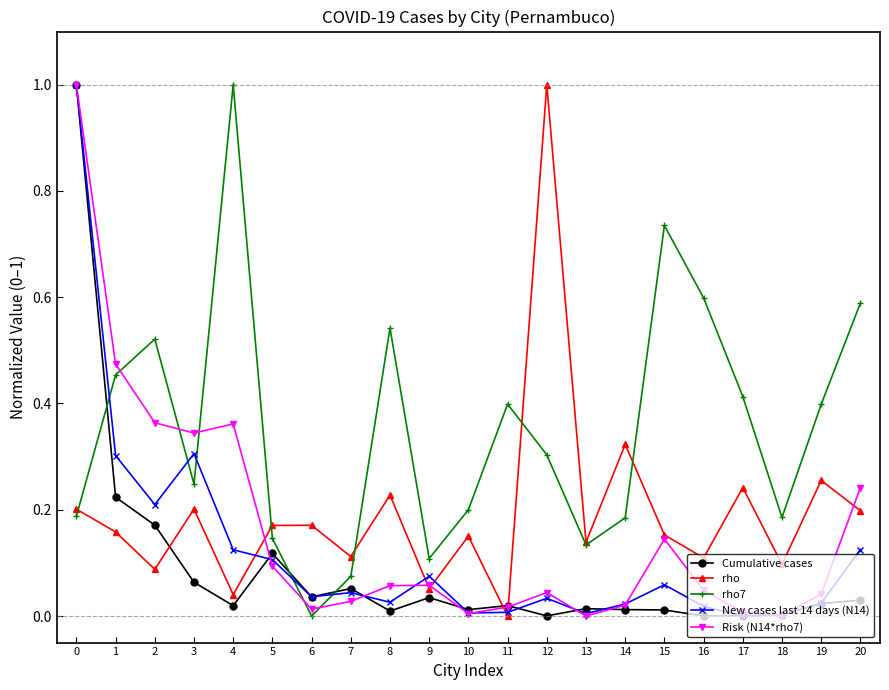

After their last crossing, which series has the higher values: Cumulative cases or rho?

rho